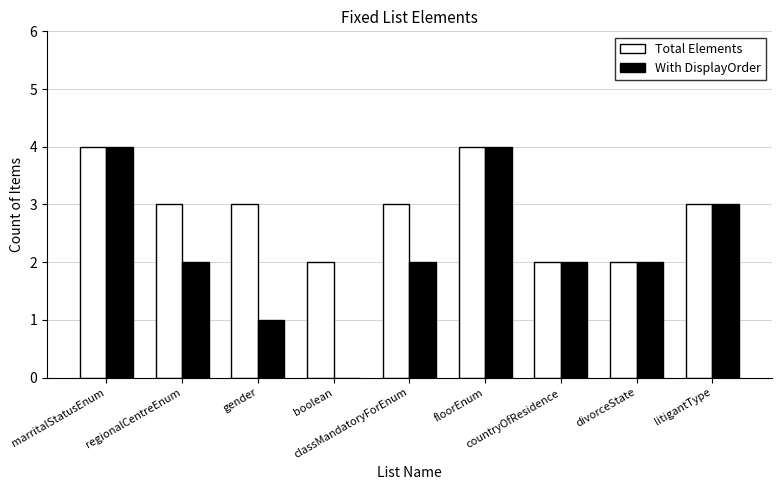

Count the number of data series in this chart.

2